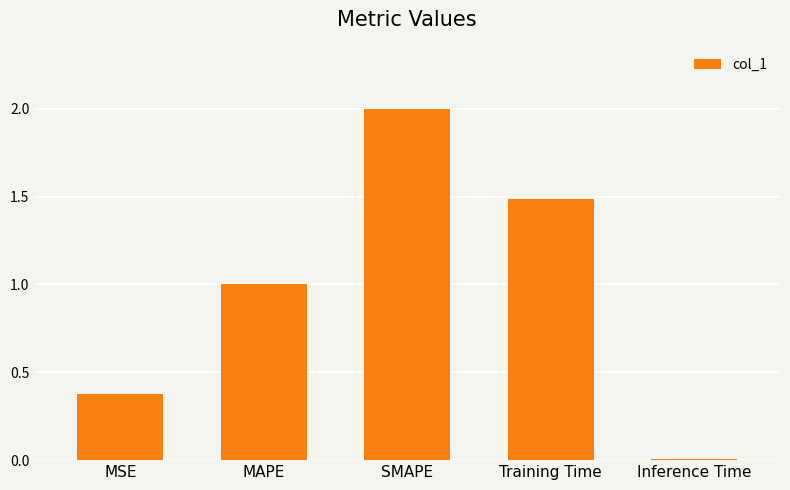

What is the maximum value shown in the chart?

2.0